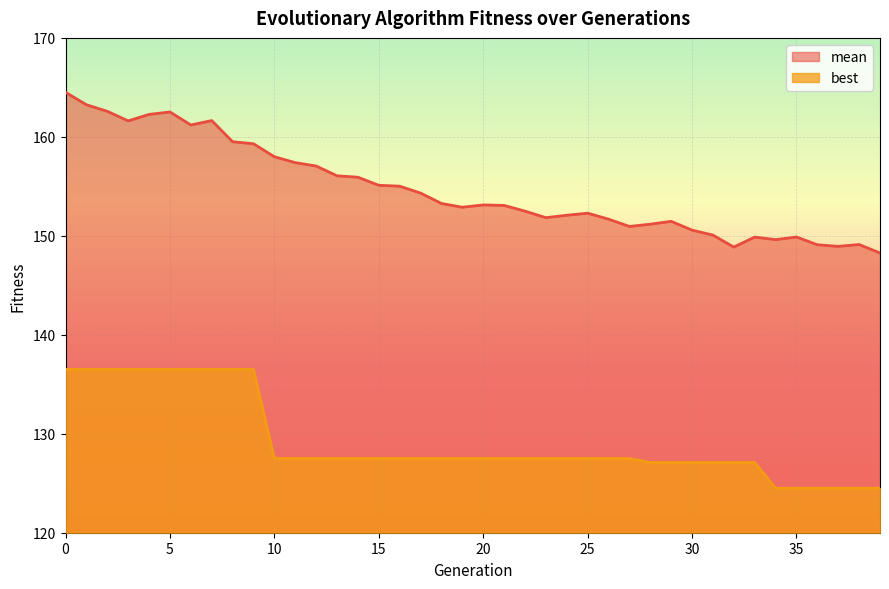

Does the chart display data point markers on the line(s)?

No